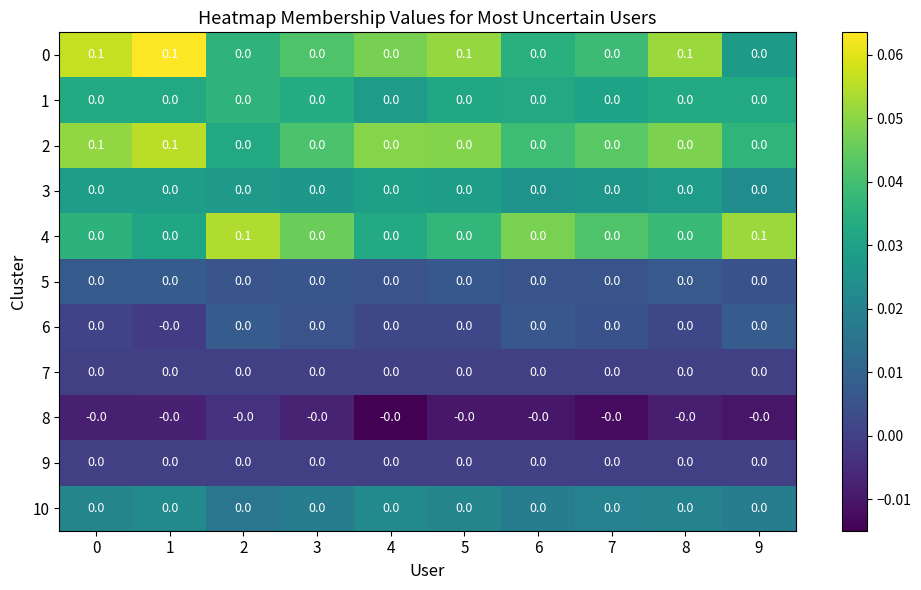

The 10 series shows 0.0 at 9. True or false?

True